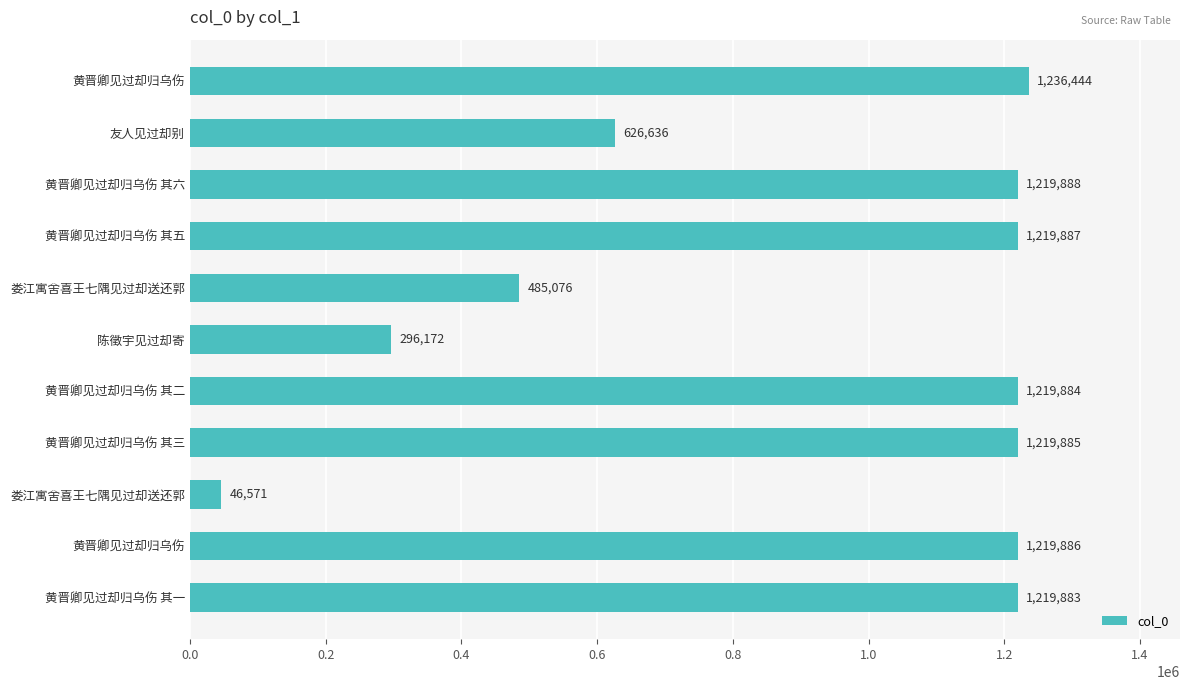

How many bars are there in total?

11